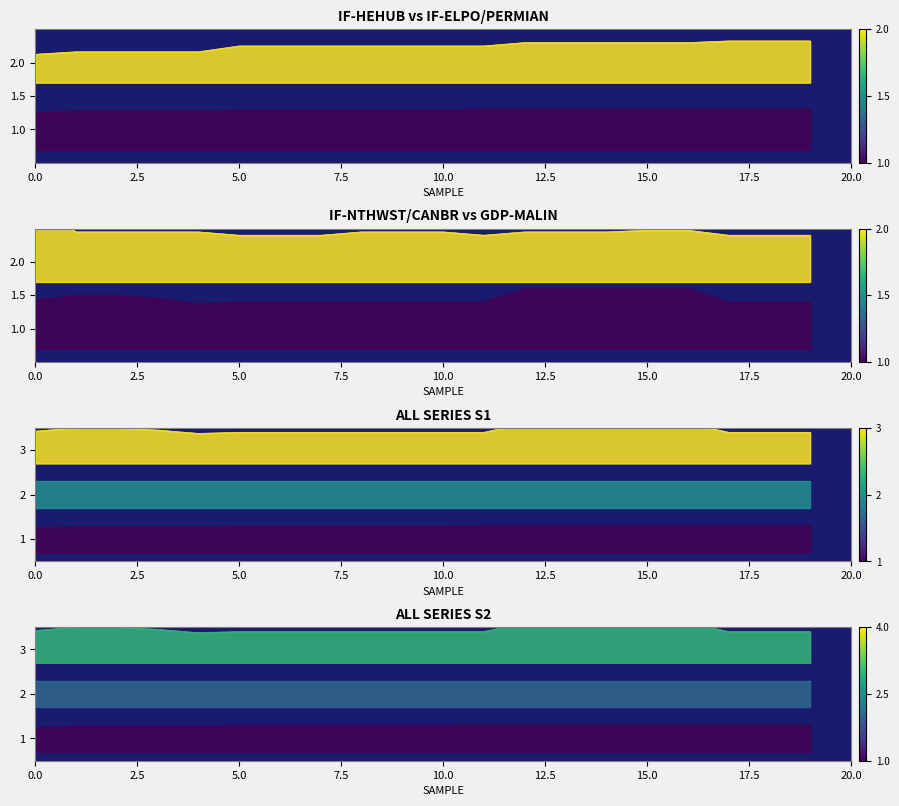

True or false: IF-ELPO/PERMIAN has more than 1 interior local peaks.

False